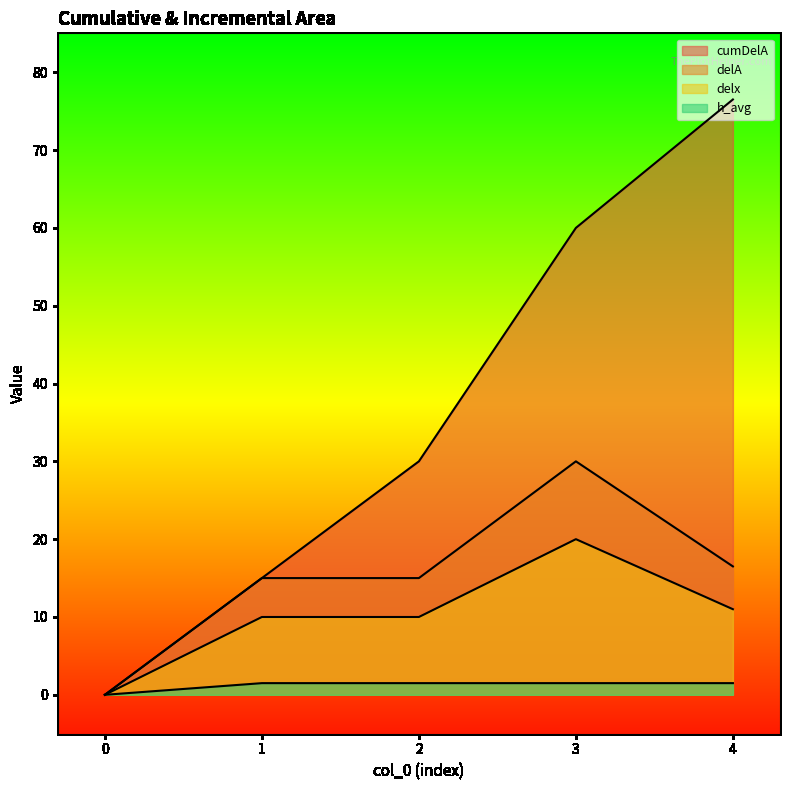

At which category is the sum across all series the highest?

3